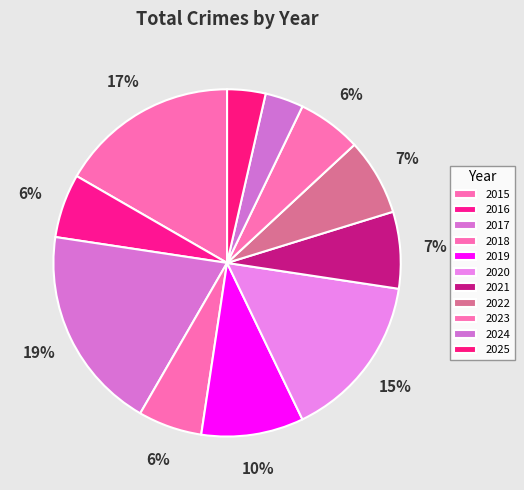

What percentage is the 2020 slice, to the nearest percent?

15%